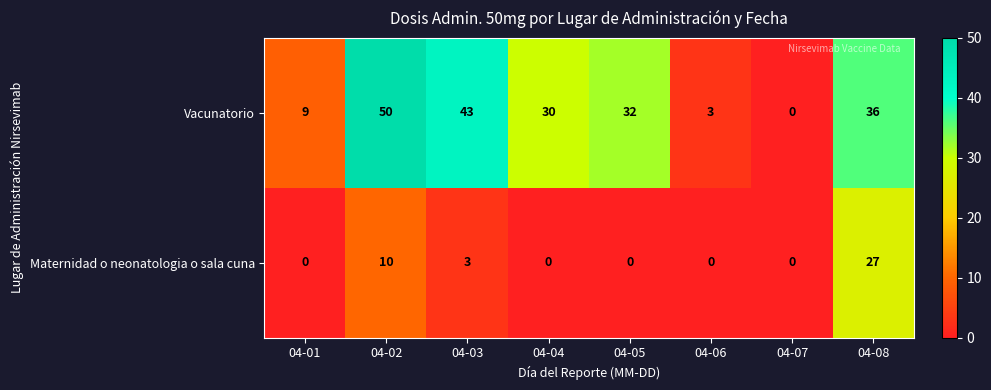

At which category is the sum across all series the highest?

04-08